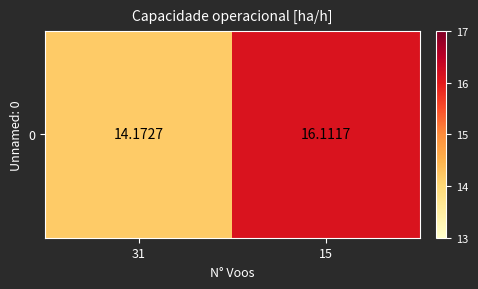

What is the sum of the values at 31 and 15?

30.3